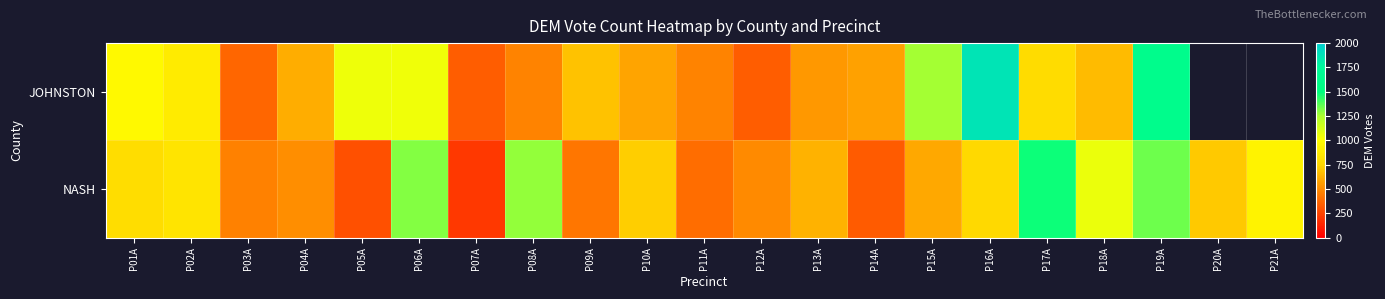

What is the sum of the NASH values at P01A and P04A?

1306.2